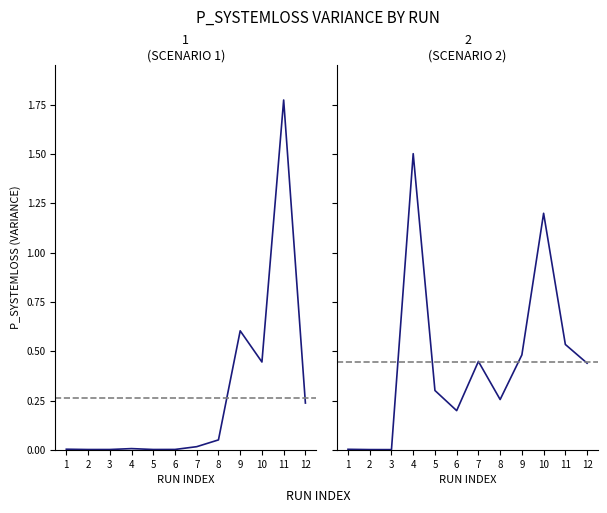

Which series has the largest total across all categories?

Scenario 2 - P_SystemLoss